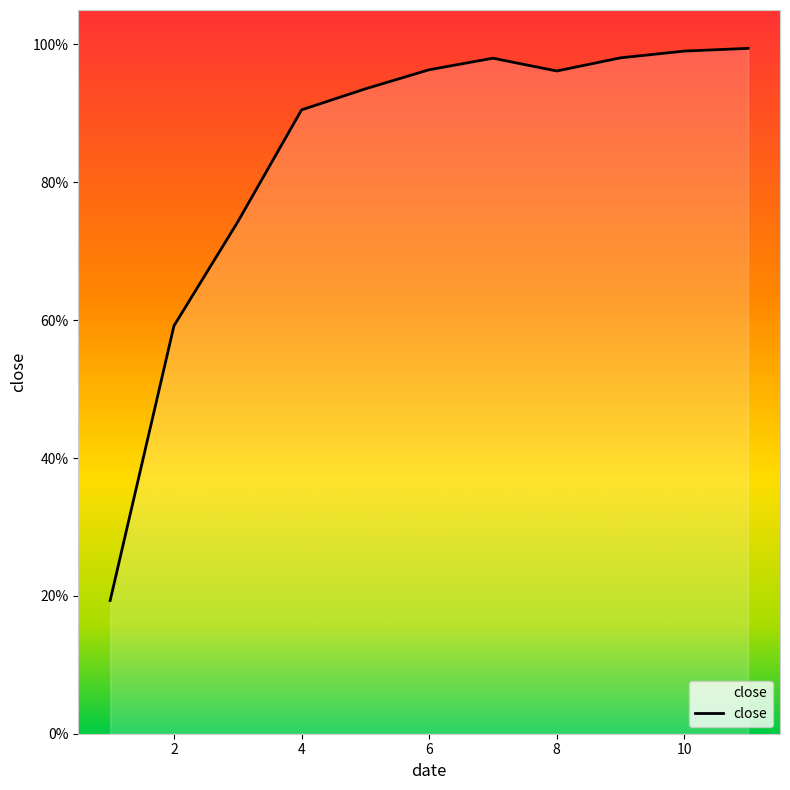

Where is the data nearest to the value 0?

1